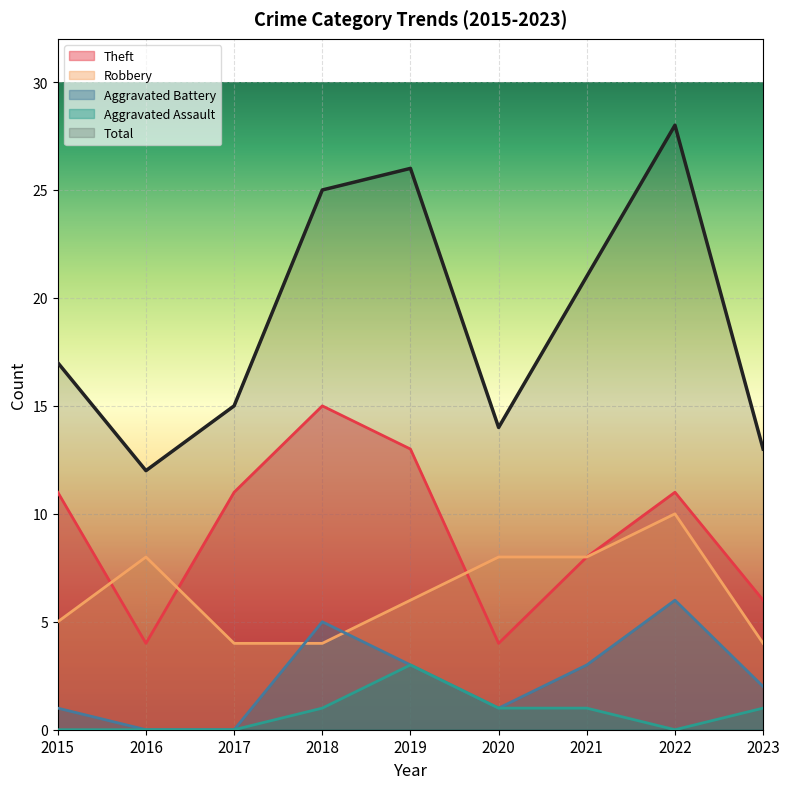

How many lines are shown in the chart?

5